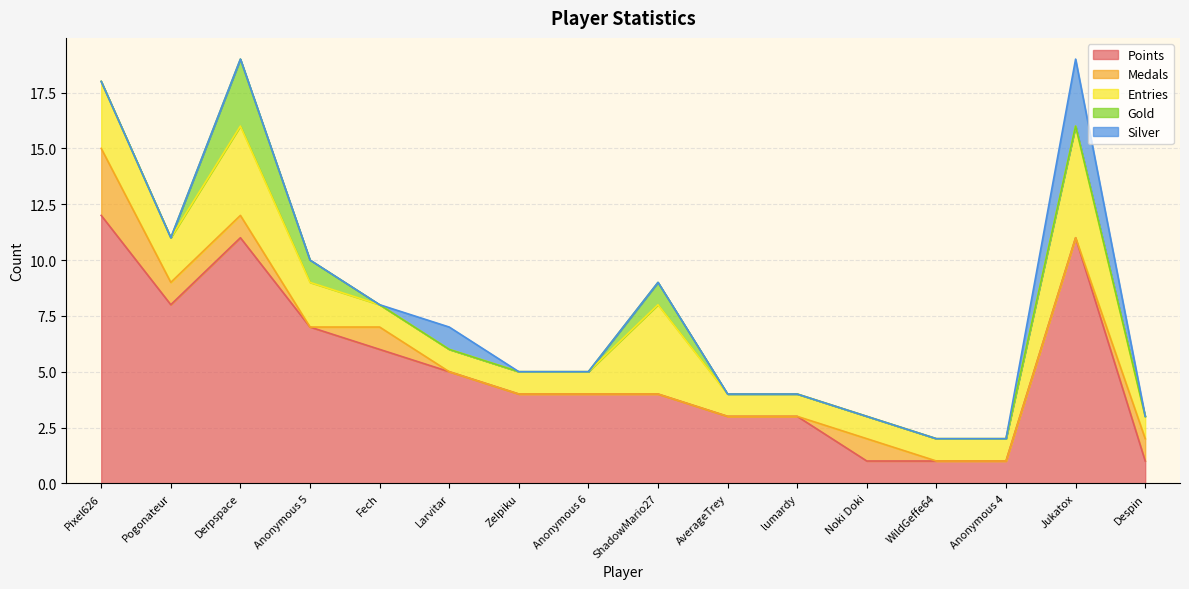

List the labels in order of Points value, smallest first.

Noki Doki, WildGeffe64, Anonymous 4, Despin, AverageTrey, lumardy, Zelpiku, Anonymous 6, ShadowMario27, Larvitar, Fech, Anonymous 5, Pogonateur, Derpspace, Jukatox, Pixel626